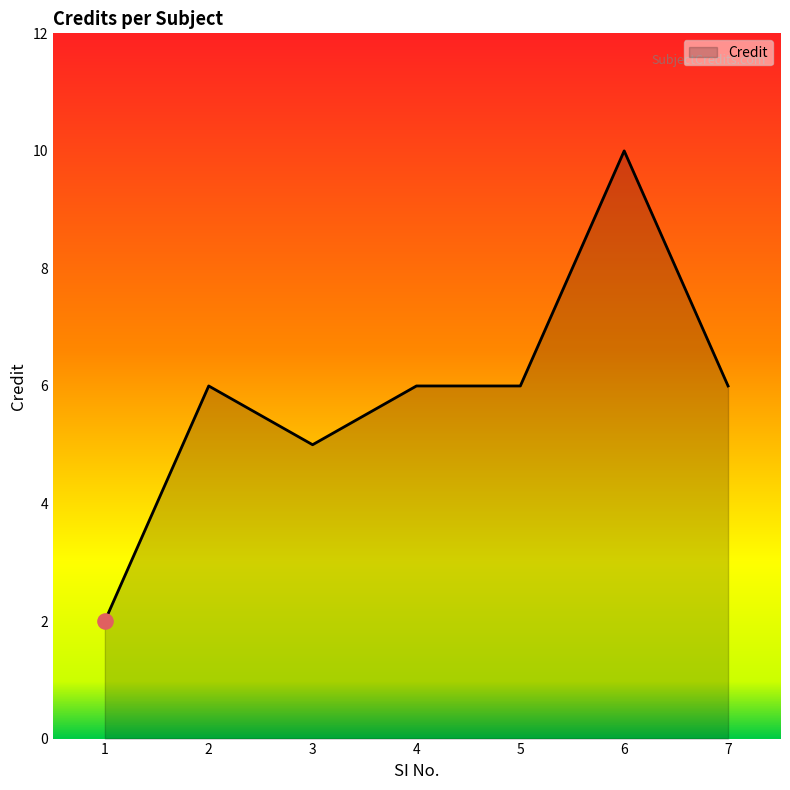

What is the change in value from 1 to 5?

+4